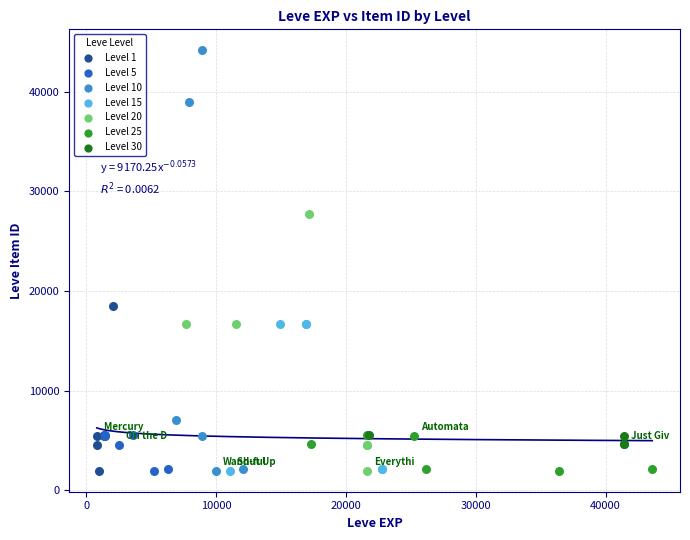

Which series has the widest spread of Y values?

Level 10